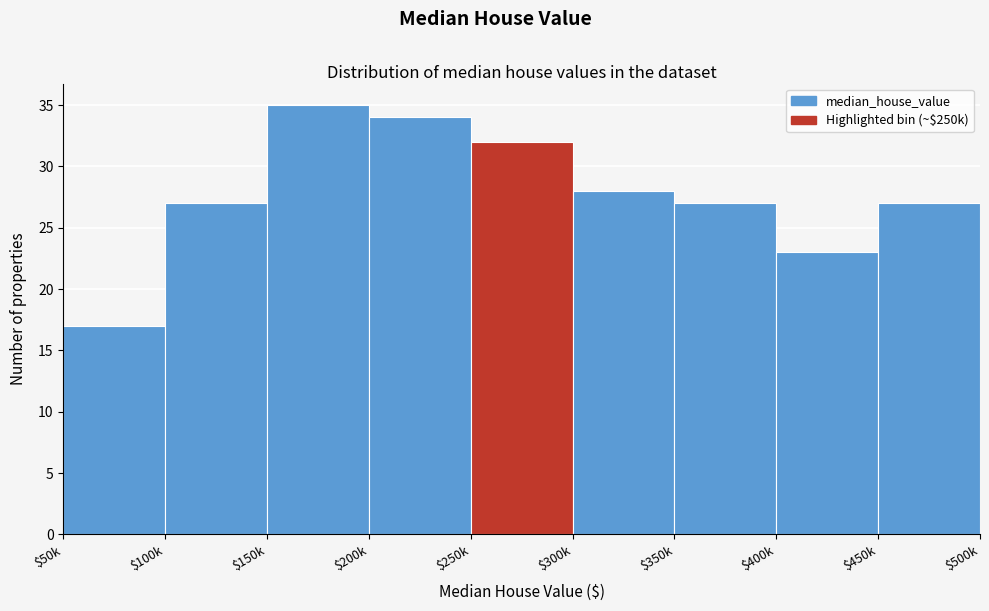

Reading left to right, transcribe all the data shown in this chart.

17	27	35	34	32	28	27	23	27